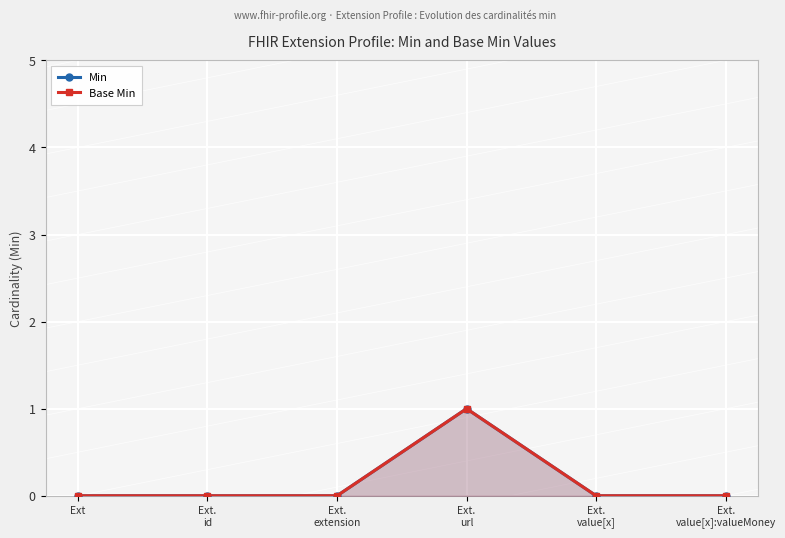

At how many categories does at least one series exceed 0?

1